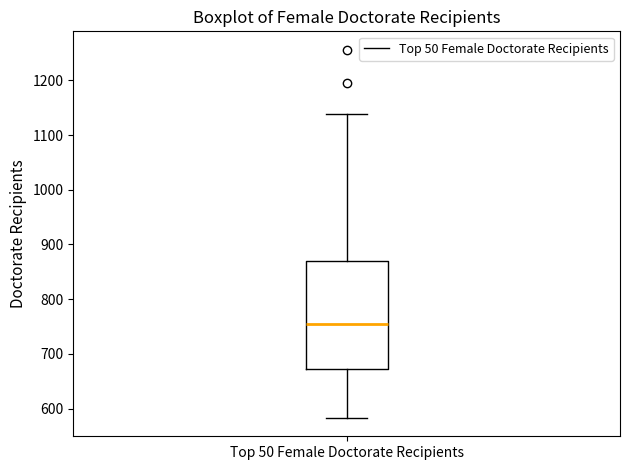

Where is the lower edge of the box for Top 50 Female Doctorate Recipients on the y-axis? The values are not printed on the chart, so give them approximately, as read against the axis.

670